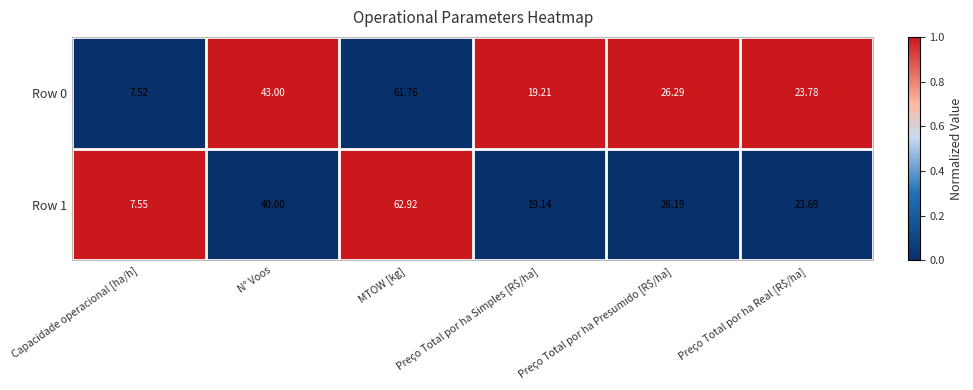

Which category has the highest value across all series?

MTOW [kg]